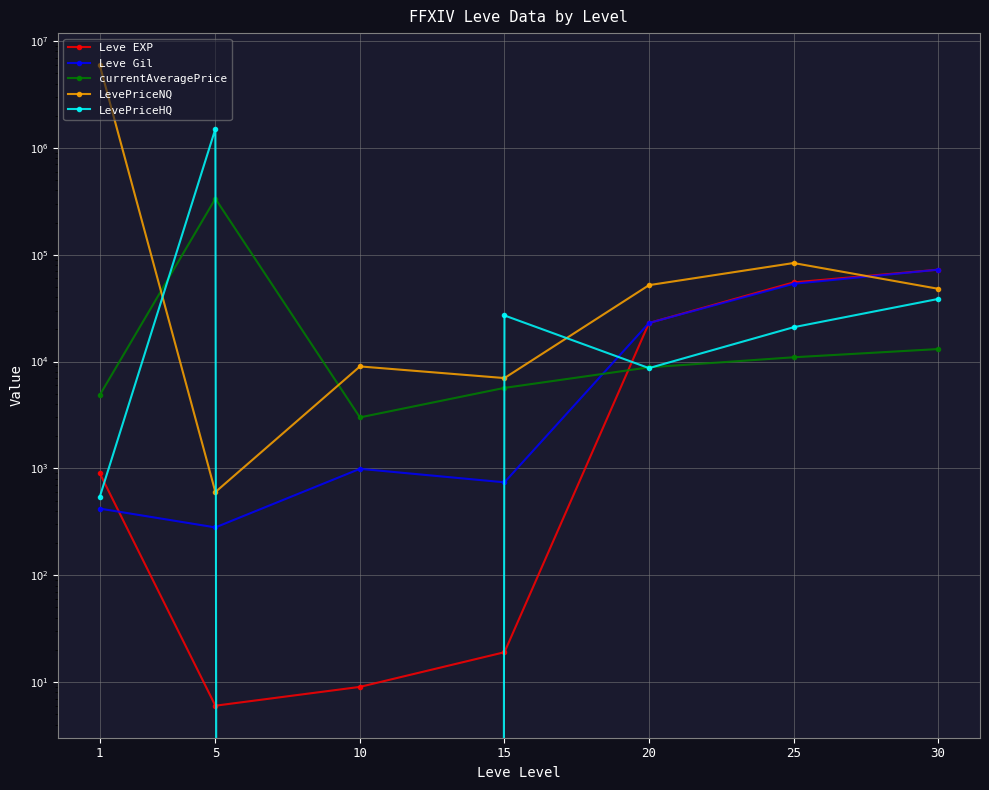

What is the average value of the LevePriceNQ series?

878936.1